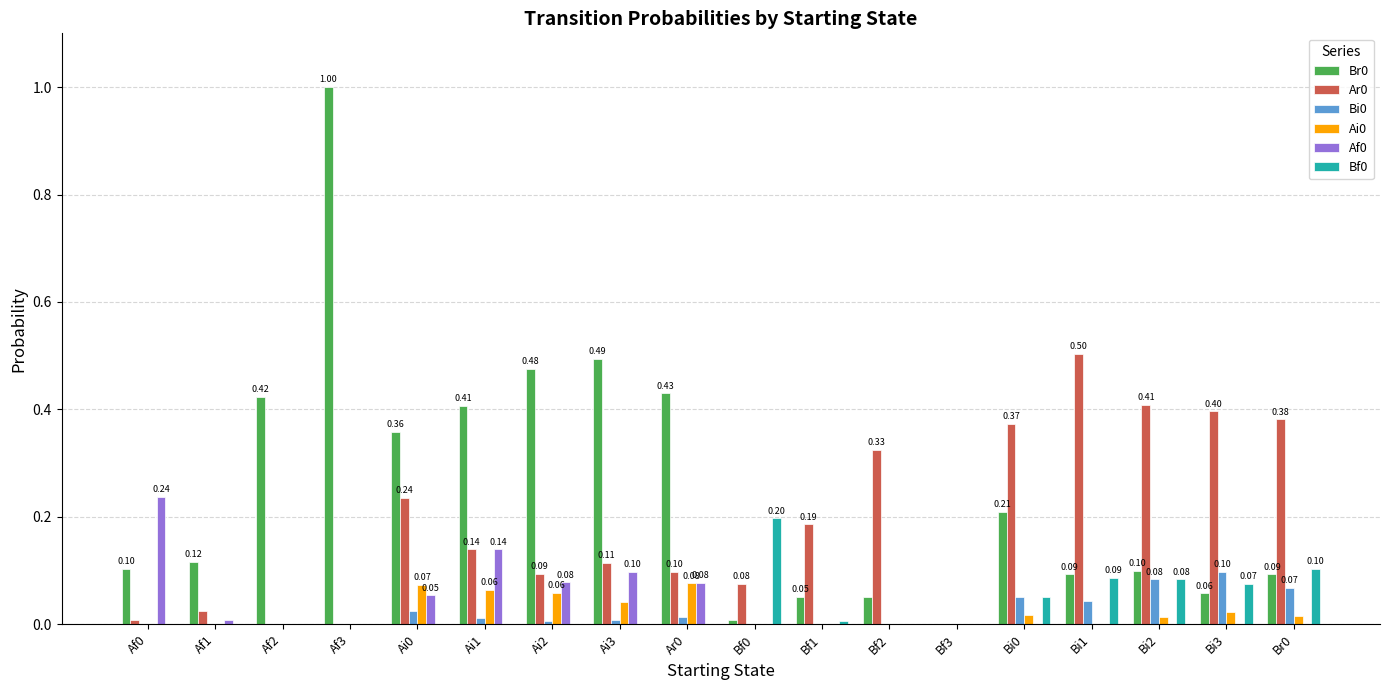

At which category is the sum across all series the highest?

Af3